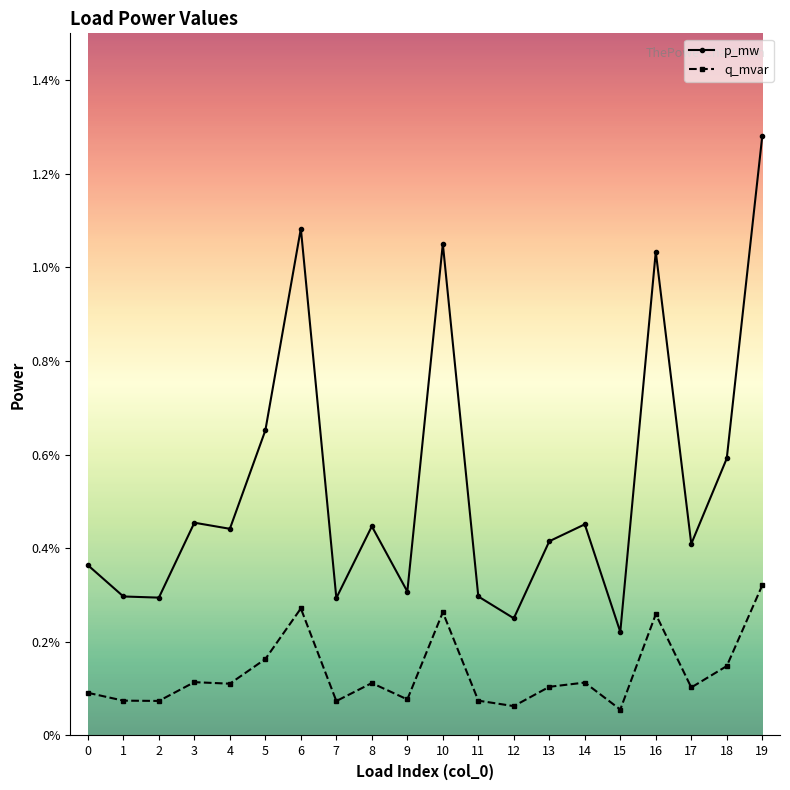

At 11, list the series in order from smallest to largest.

q_mvar, p_mw